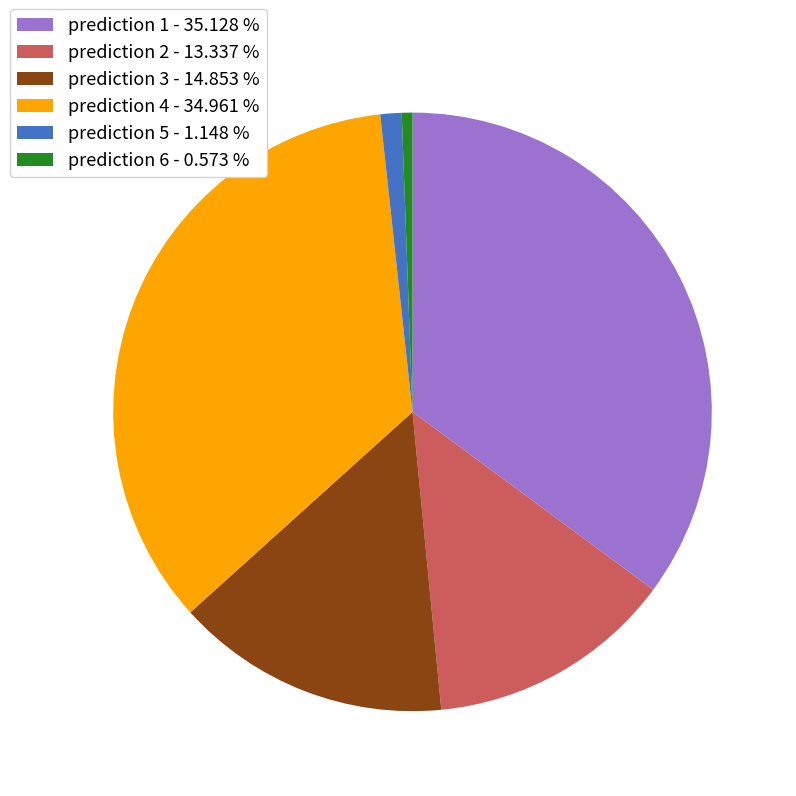

Is the sum of prediction 3 - 14.853 % and prediction 2 - 13.337 % greater than half?

No